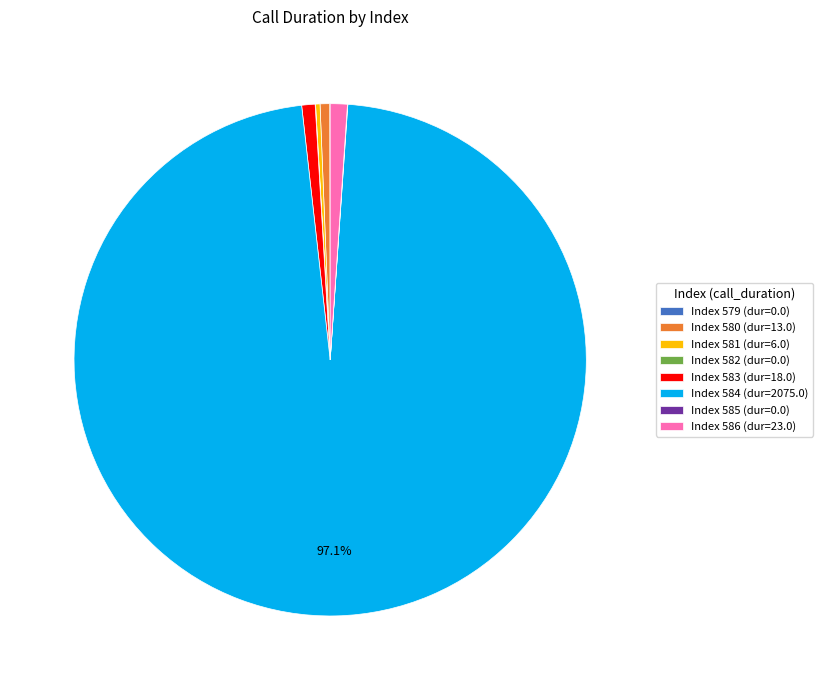

To the nearest percent, what is the difference between the largest and smallest slice percentages?

97%